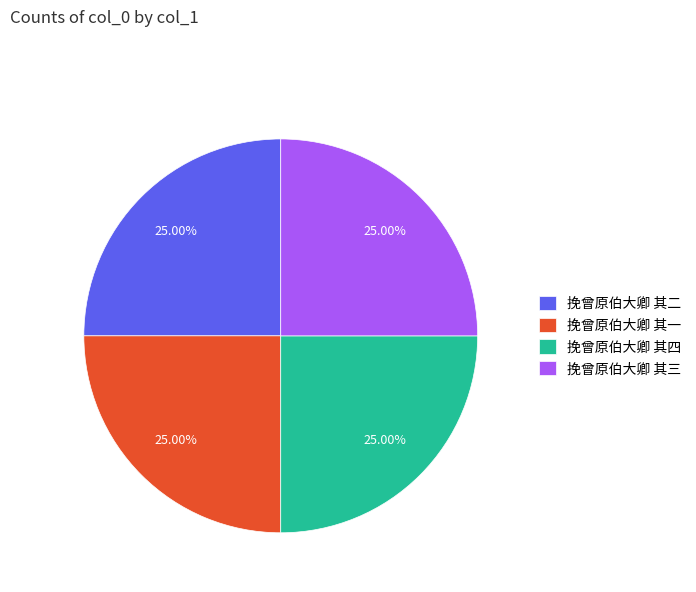

True or false: 挽曾原伯大卿 其二 accounts for 11% of the total.

False